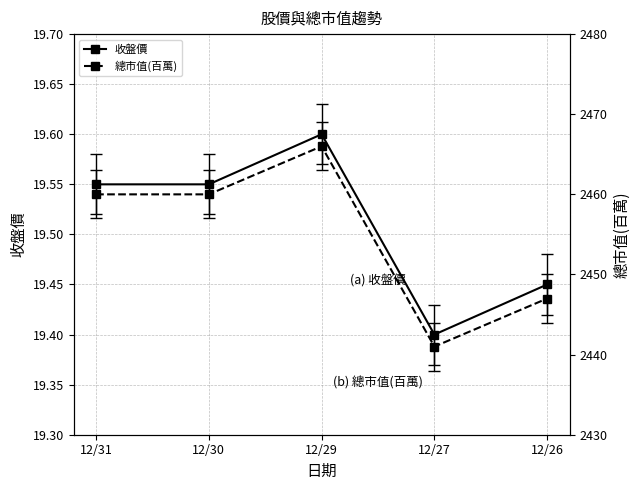

Where is the first local maximum for 收盤價?

12/29